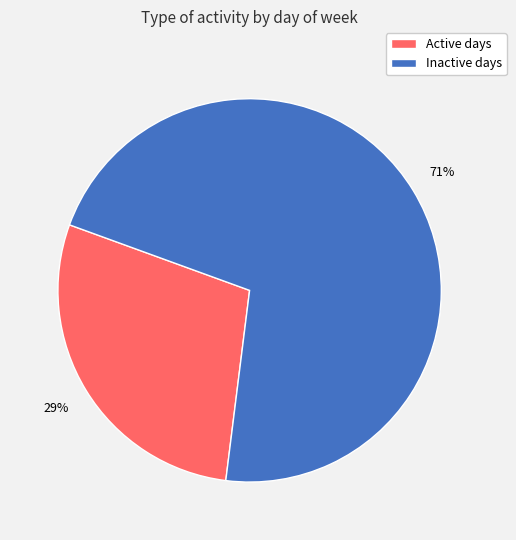

To the nearest percent, what is the combined percentage of Active days and Inactive days?

100%